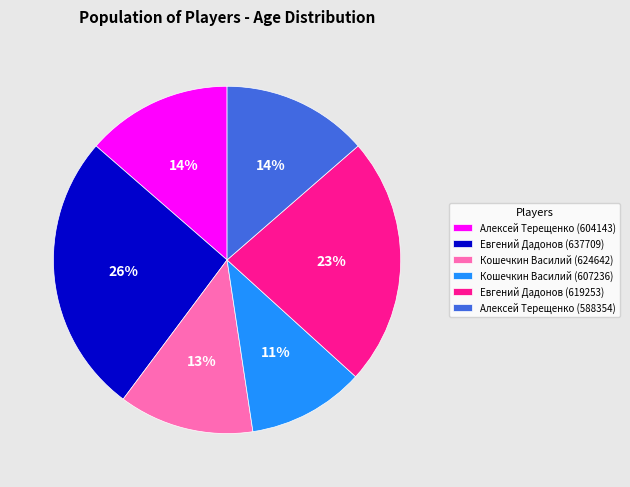

To the nearest percent, what is the difference between the Алексей Тeрeщенко (588354) and Кoшечкин Вaсилий (624642) slice percentages?

1%